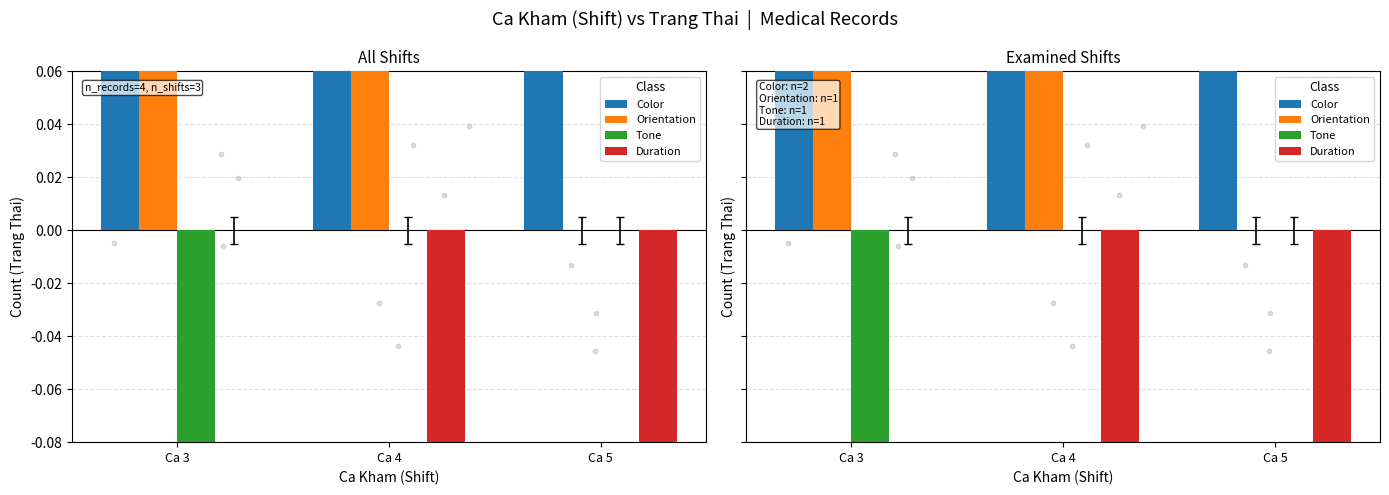

What is the total value across all series at Ca 4?

1